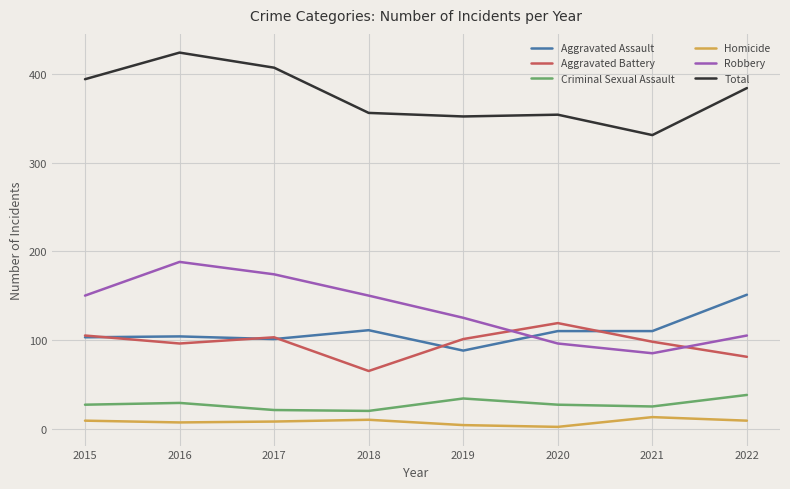

Where is the first local maximum for Robbery?

2016